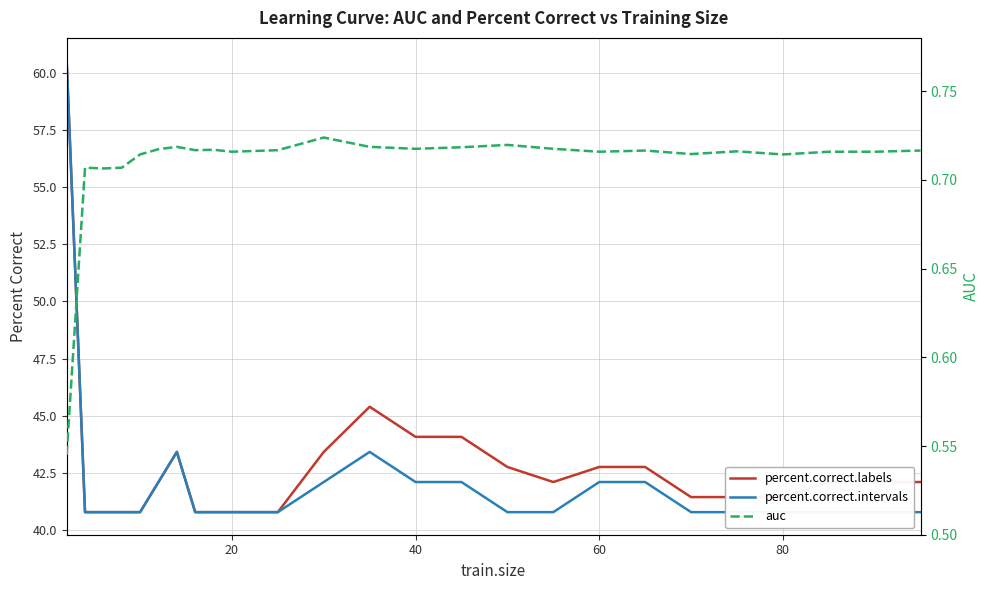

What is the label of the 24th point from the right?

20